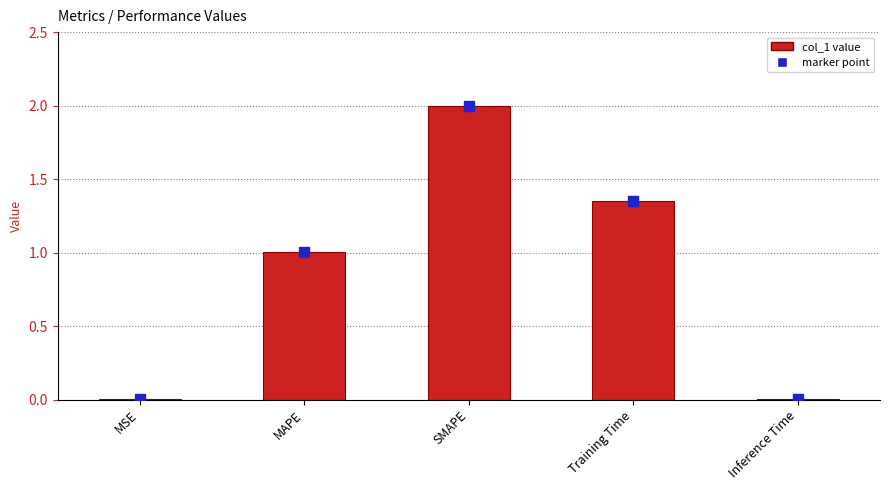

The chart shows a value of 0.0 at Inference Time. True or false?

True